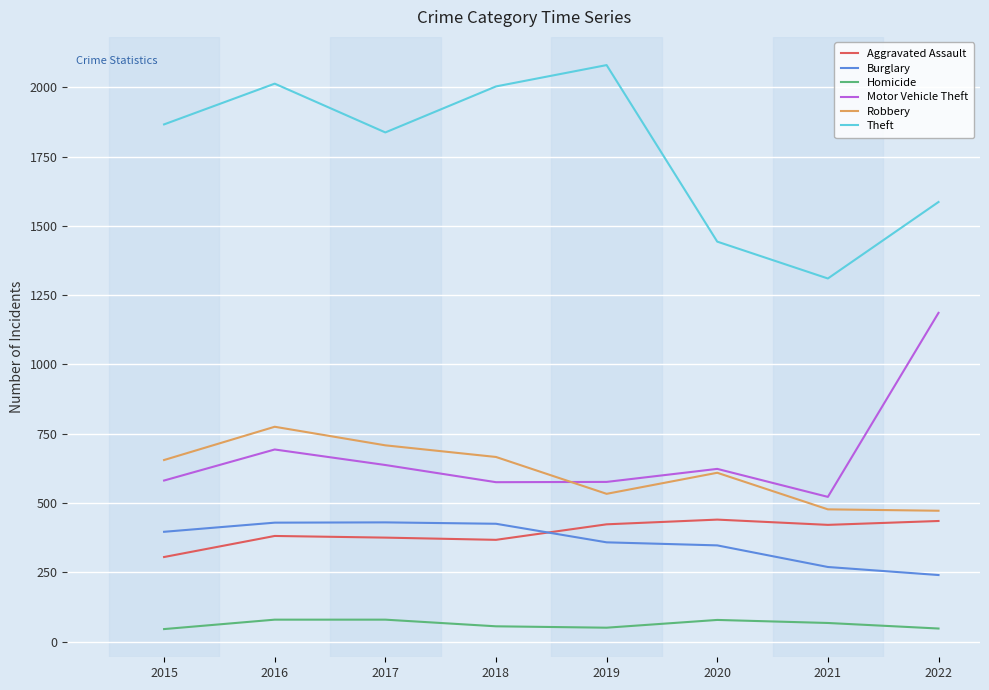

What is the total value across all series at 2017?

4066